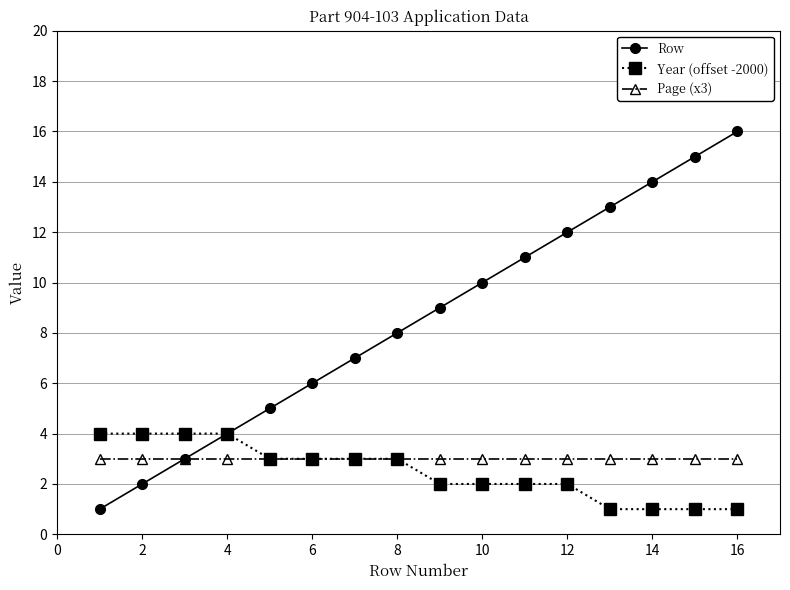

List the series in order of their peak value, highest first.

Row, Year (offset -2000), Page (x3)